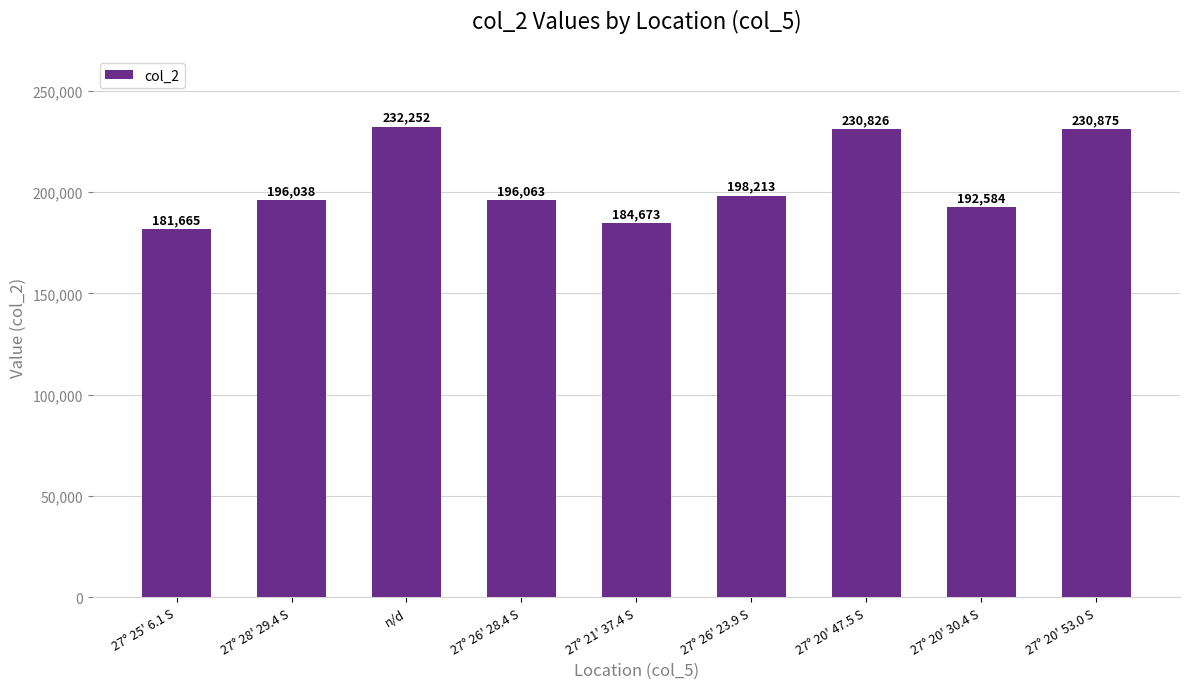

What is the difference between the maximum and minimum values?

50587